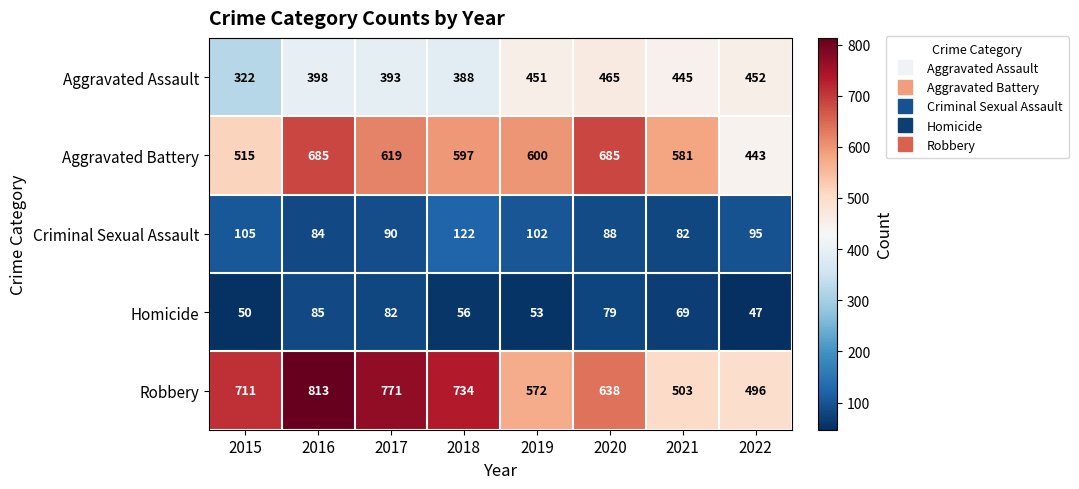

What is the spread (max minus min) of values at 2019?

547